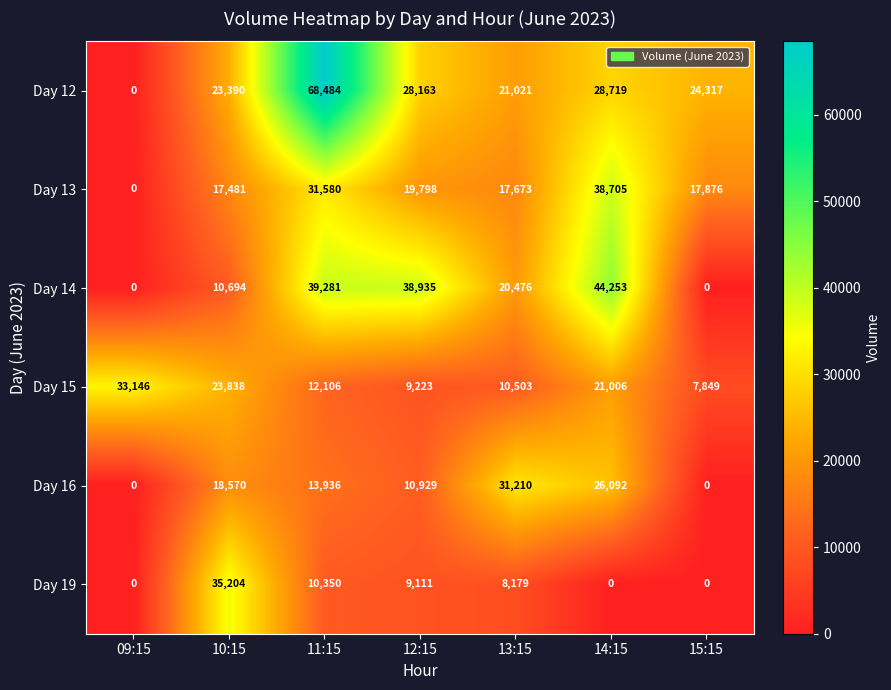

The Day 13 series shows 5929 at 12:15. True or false?

False